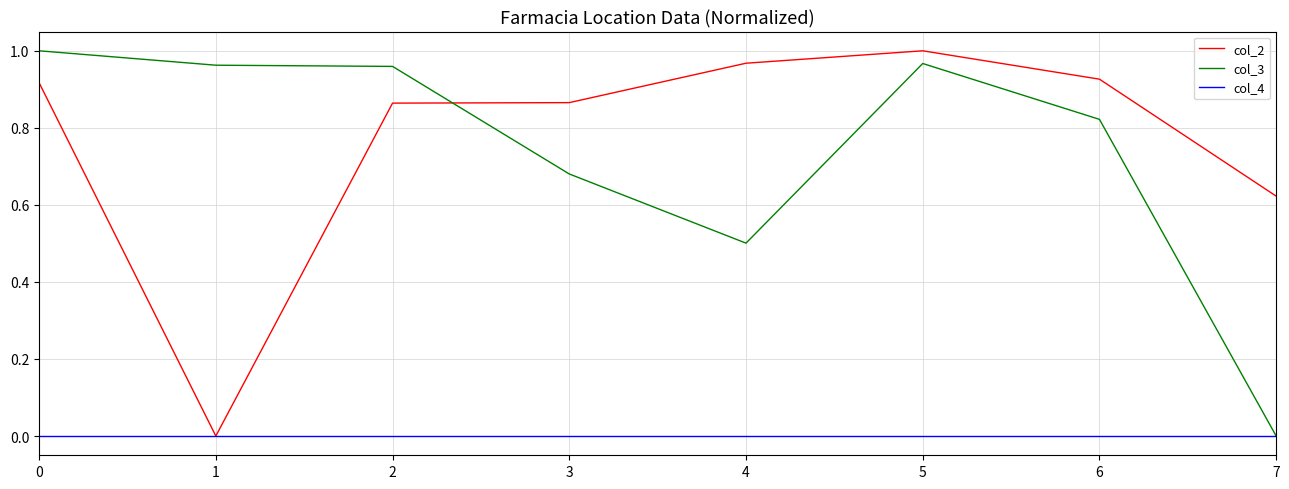

What is the total value across all series at 4?

1.5